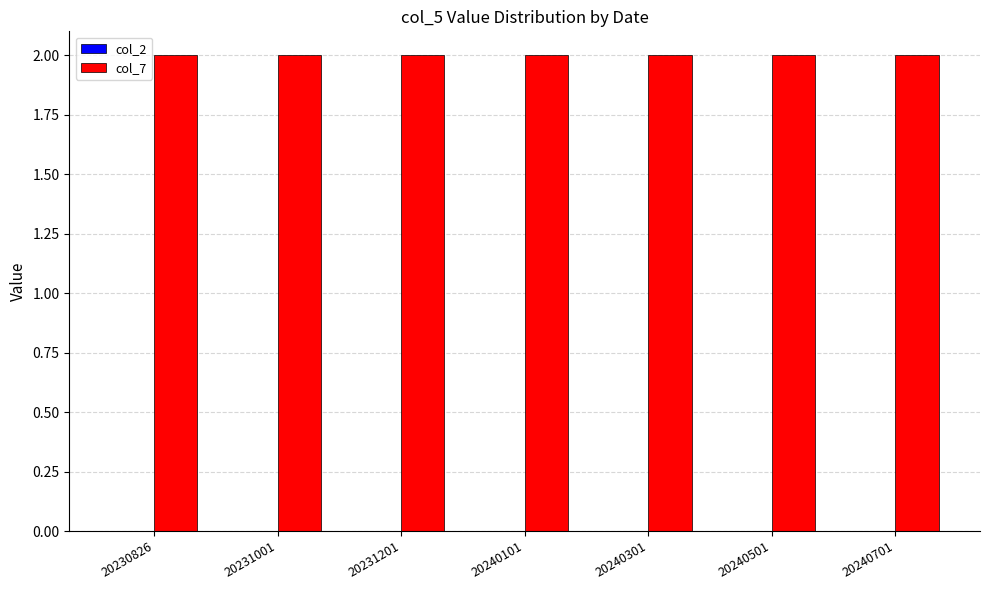

List the labels in order of col_7 value, smallest first.

20230826, 20231001, 20231201, 20240101, 20240301, 20240501, 20240701